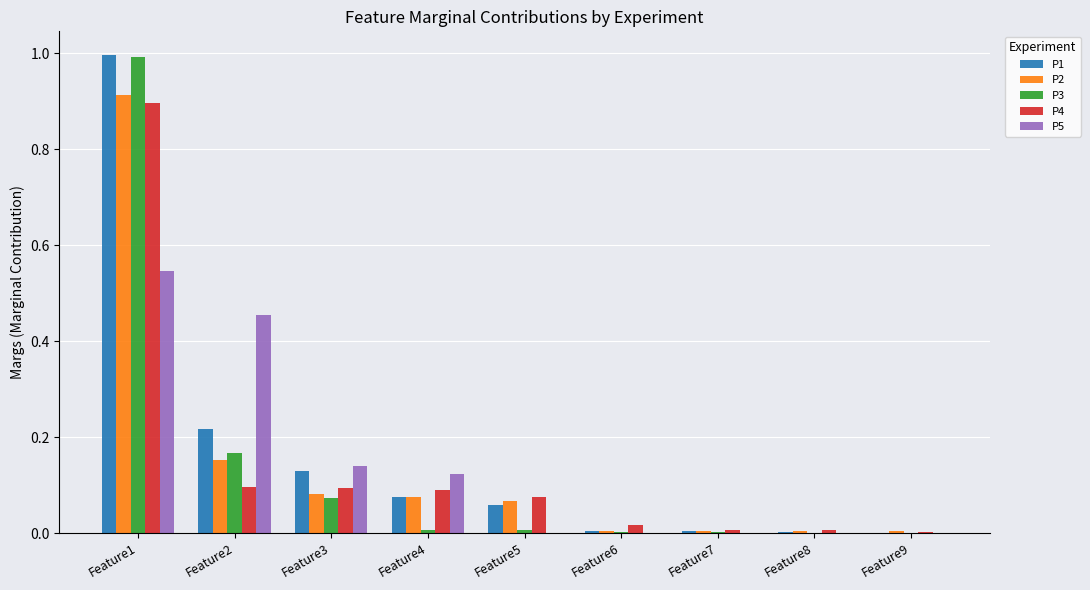

Which series has the largest range (max minus min)?

P1